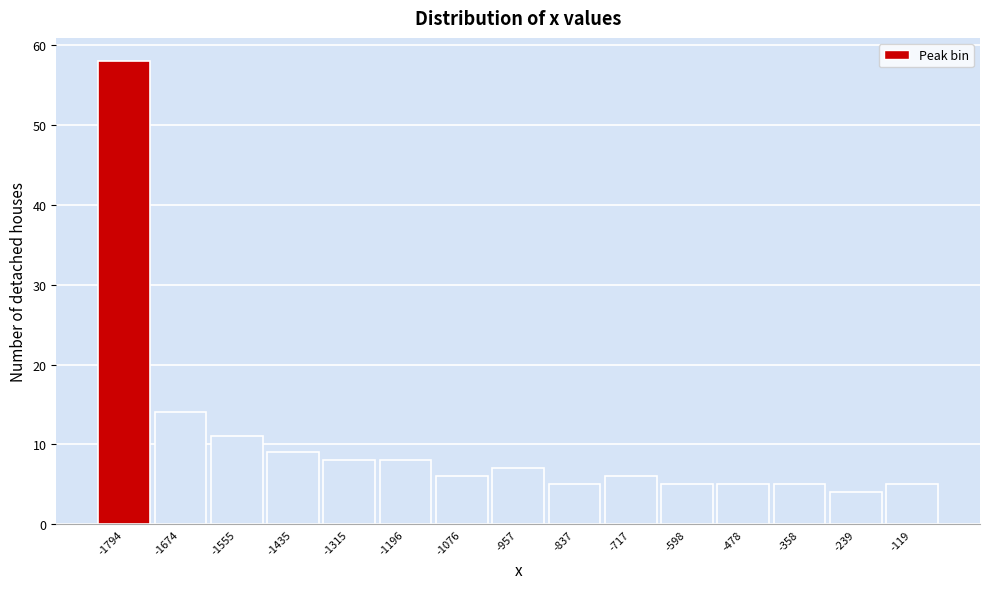

Reading left to right, extract all data points from this chart.

-1794=58	-1674=14	-1555=11	-1435=9	-1315=8	-1196=8	-1076=6	-957=7	-837=5	-717=6	-598=5	-478=5	-358=5	-239=4	-119=5